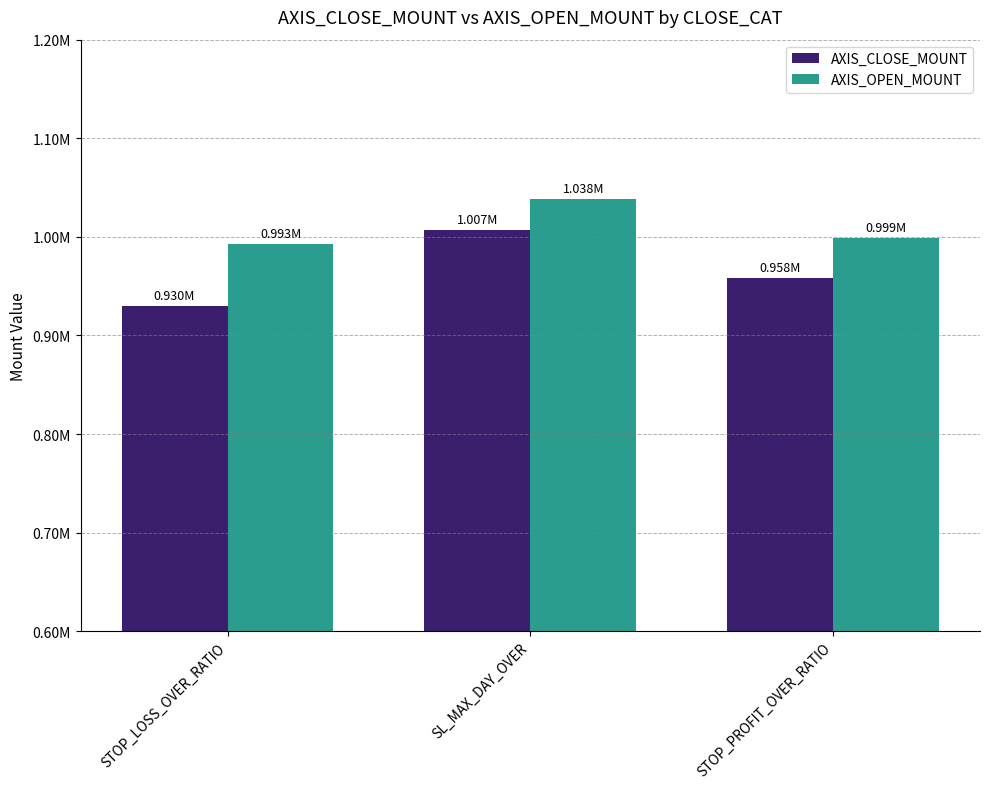

The value of AXIS_CLOSE_MOUNT at STOP_PROFIT_OVER_RATIO is 1310290. True or false?

False